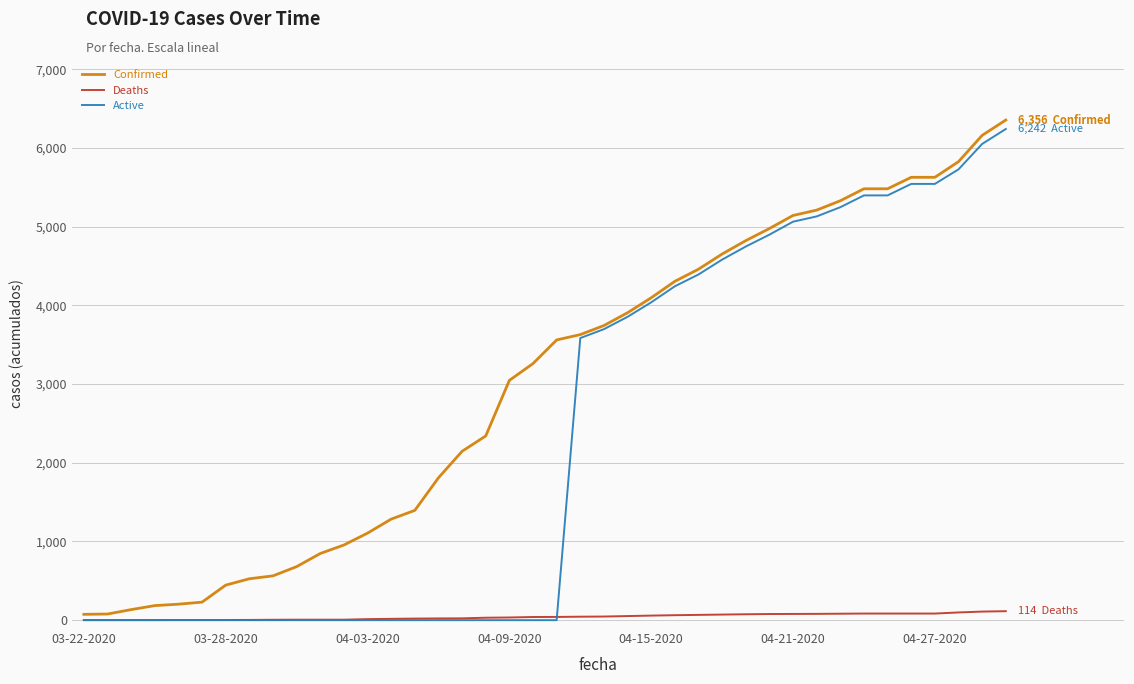

What is the greatest value displayed?

6356